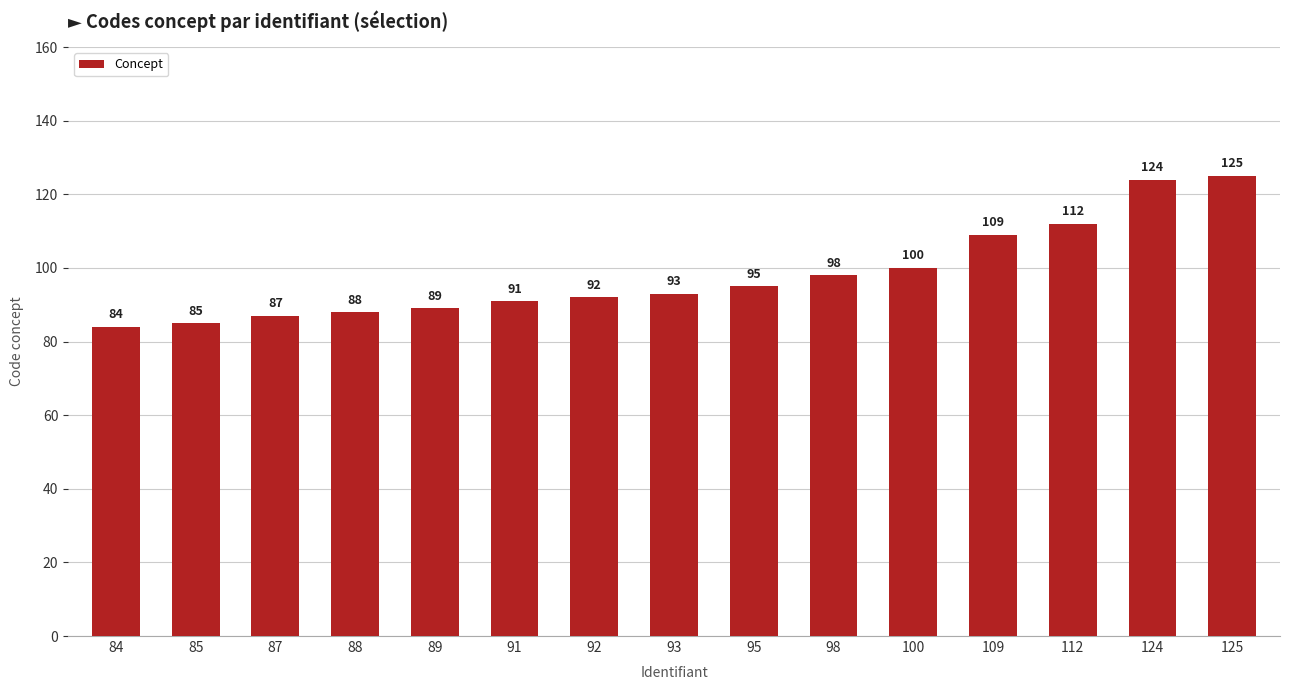

Which label corresponds to the smallest value in the chart?

84